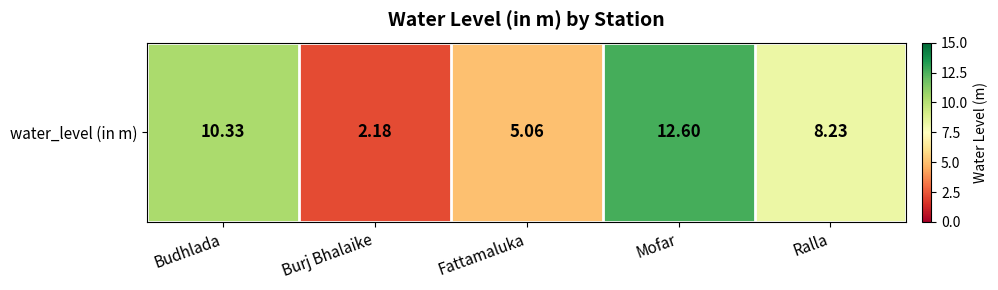

Reading left to right, extract all data points from this chart.

10.3	2.2	5.1	12.6	8.2